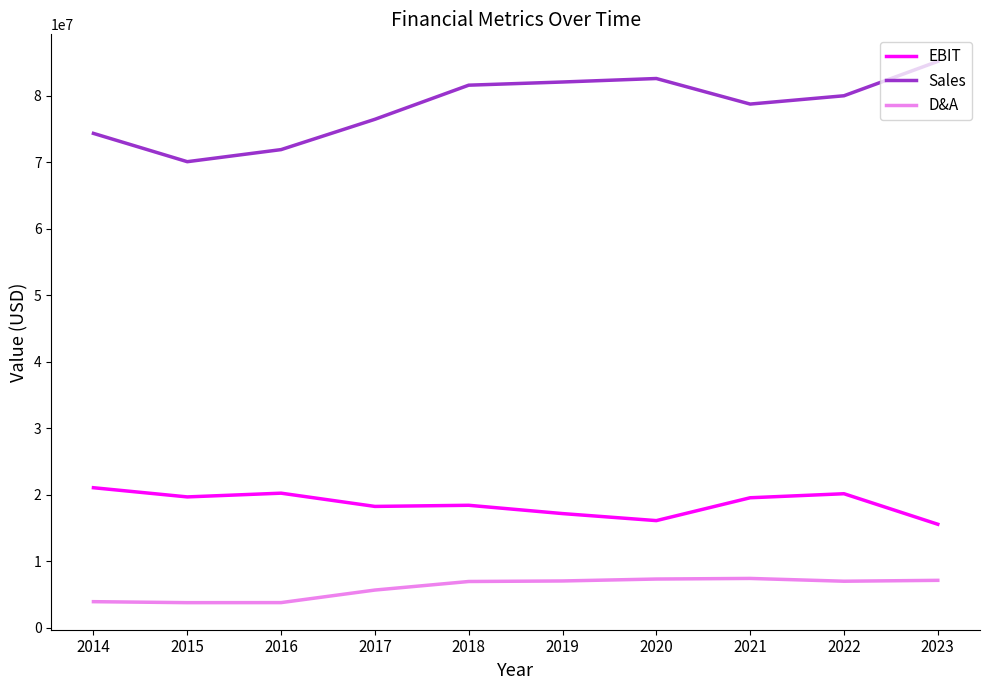

Rank the series by their average value, from lowest to highest.

D&A, EBIT, Sales